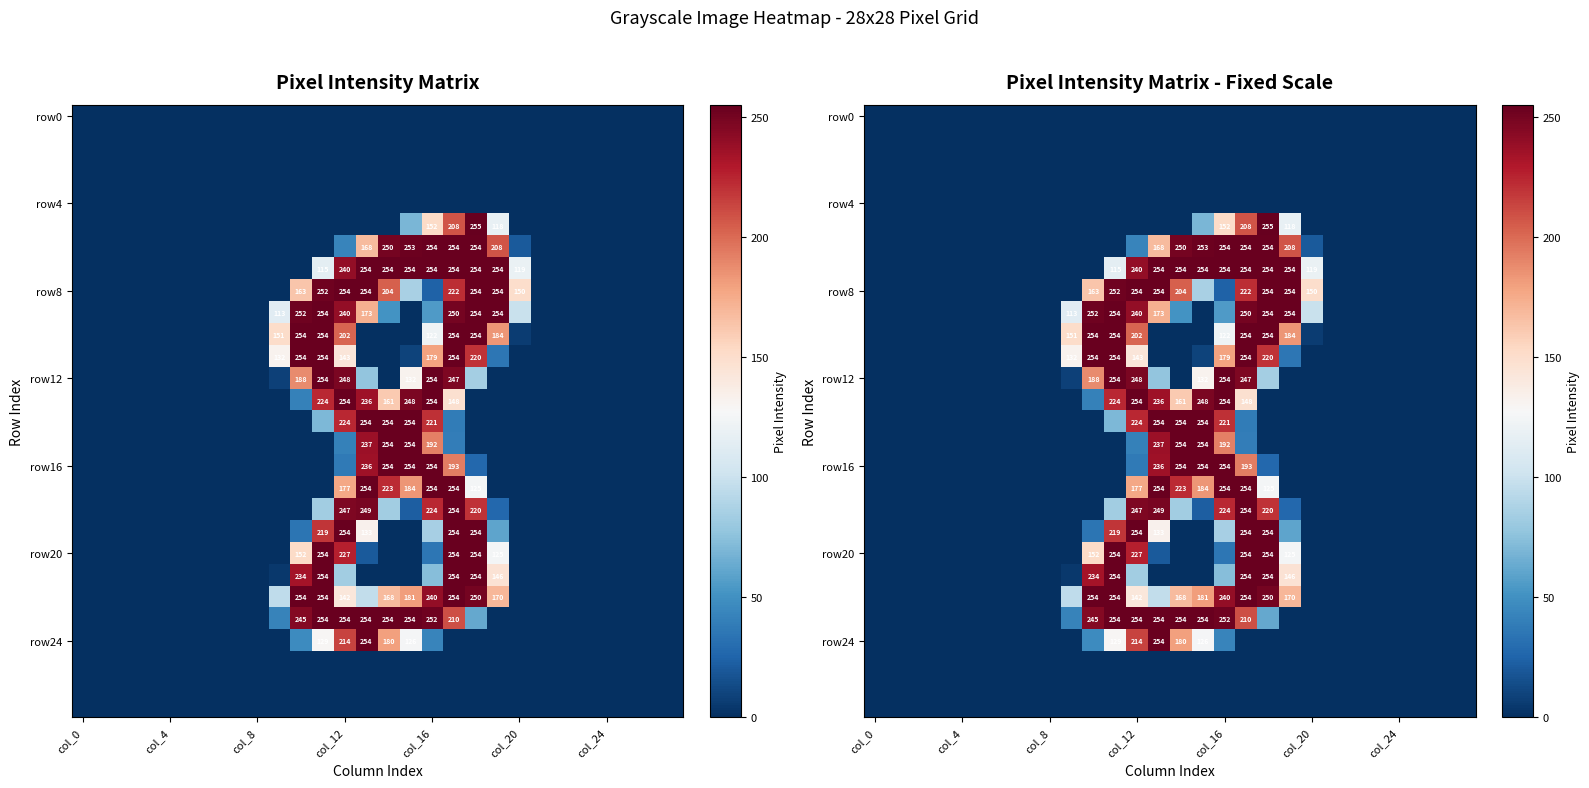

What is the spread (max minus min) of values at 18?

255